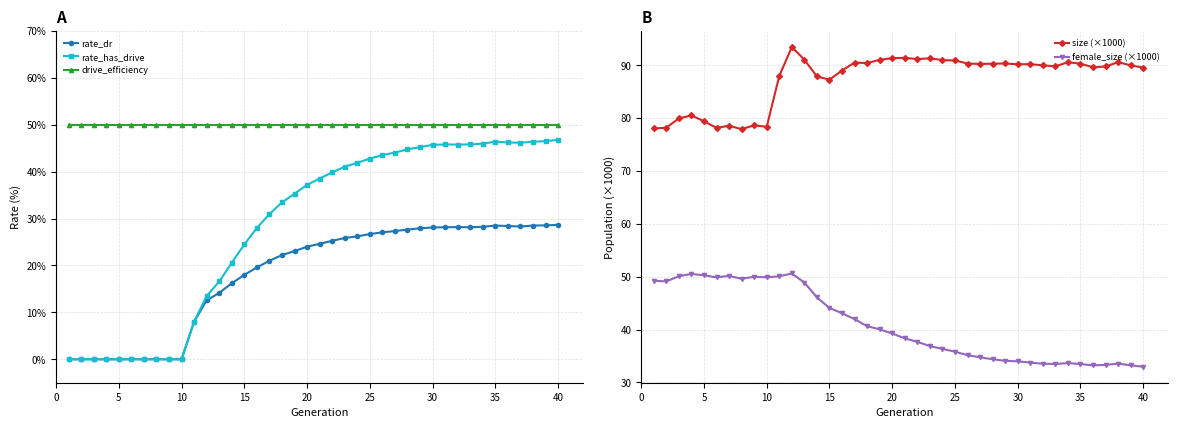

True or false: size (×1000) and female_size (×1000) cross at least once.

False